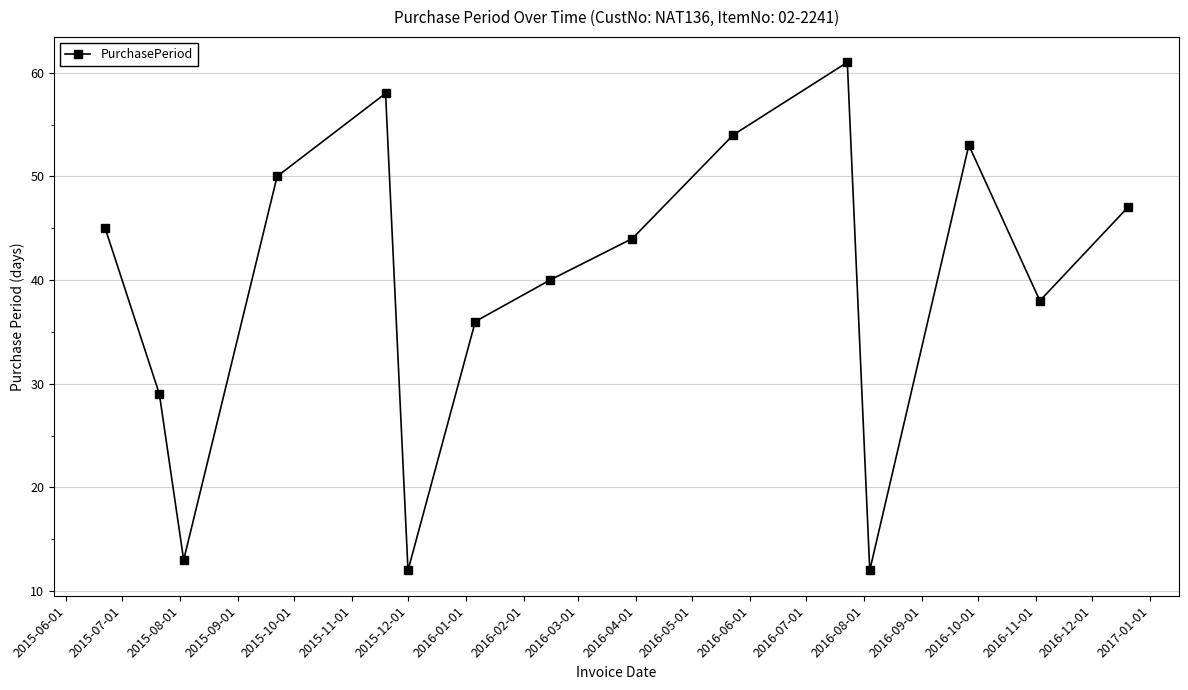

How many interior local valleys (lower than both neighbors) does the data have?

4